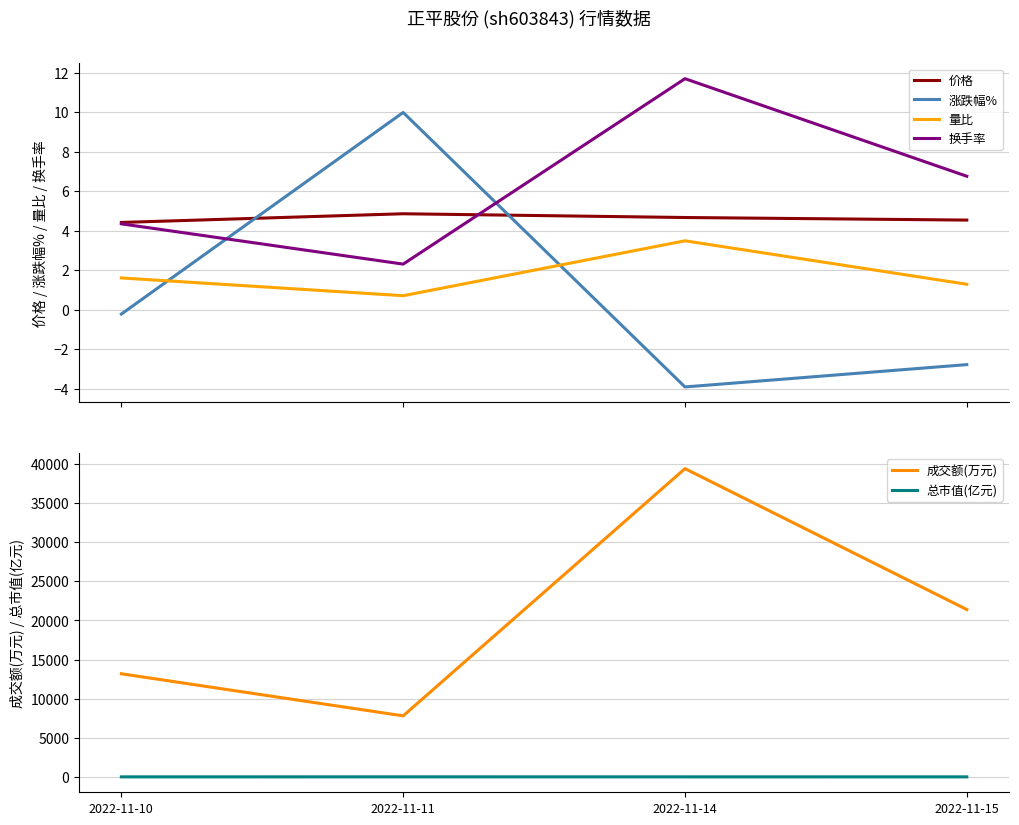

Is this an area chart (filled region under the line)?

No